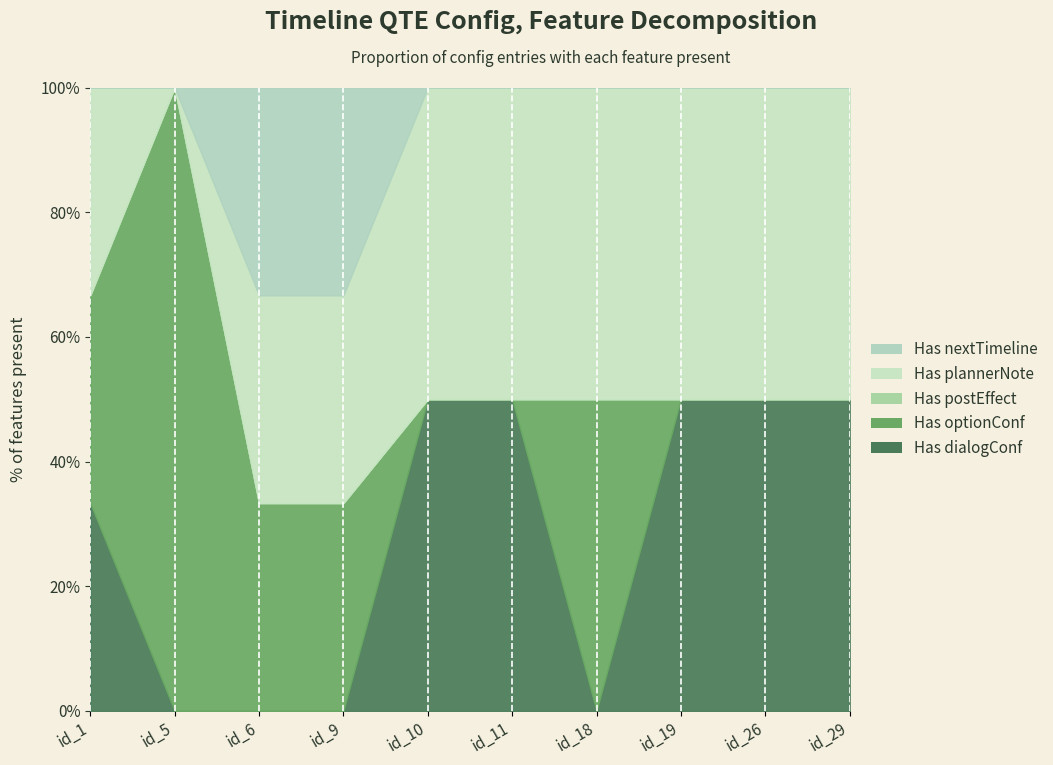

True or false: Has plannerNote and Has postEffect cross at least once.

False